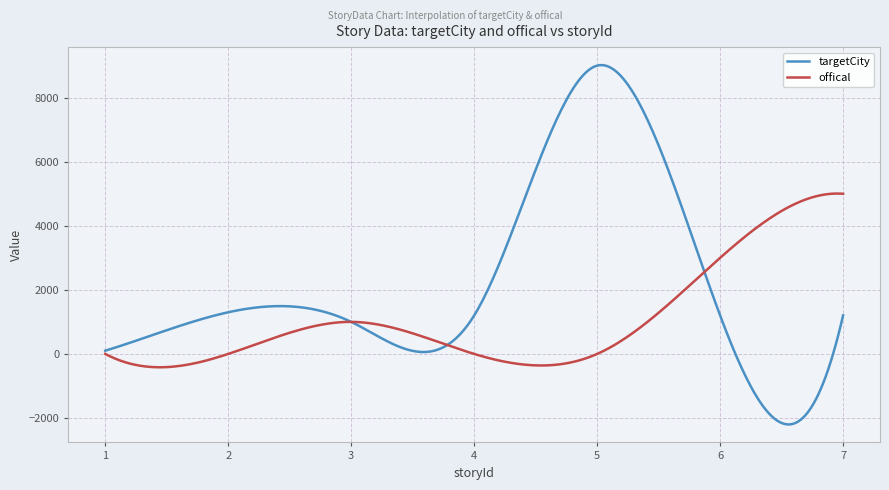

Does the chart have visible grid lines?

Yes